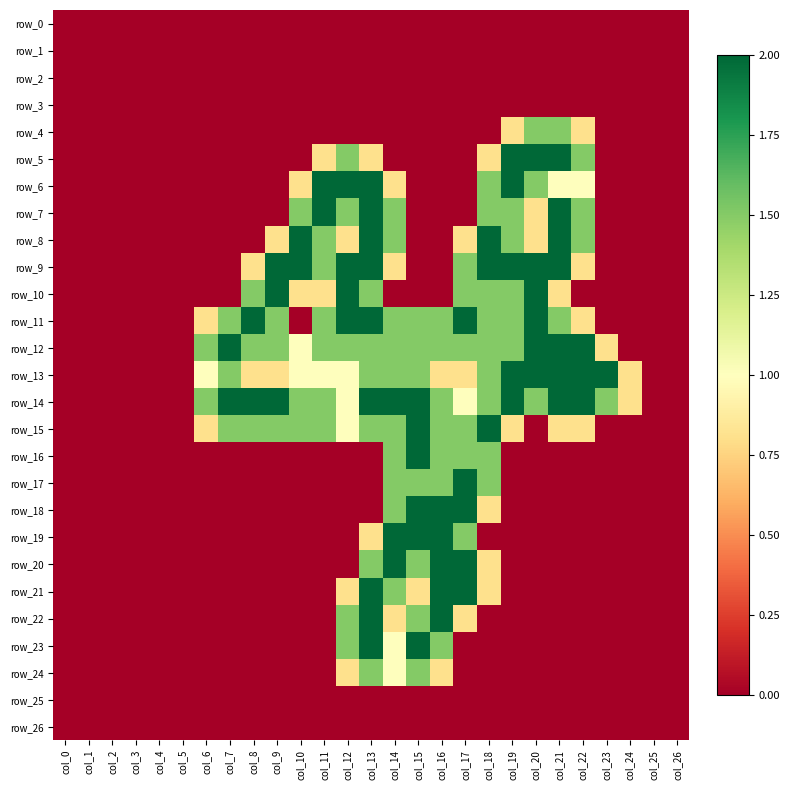

What is the difference between the second highest and minimum values in the row_4 series?

1.5